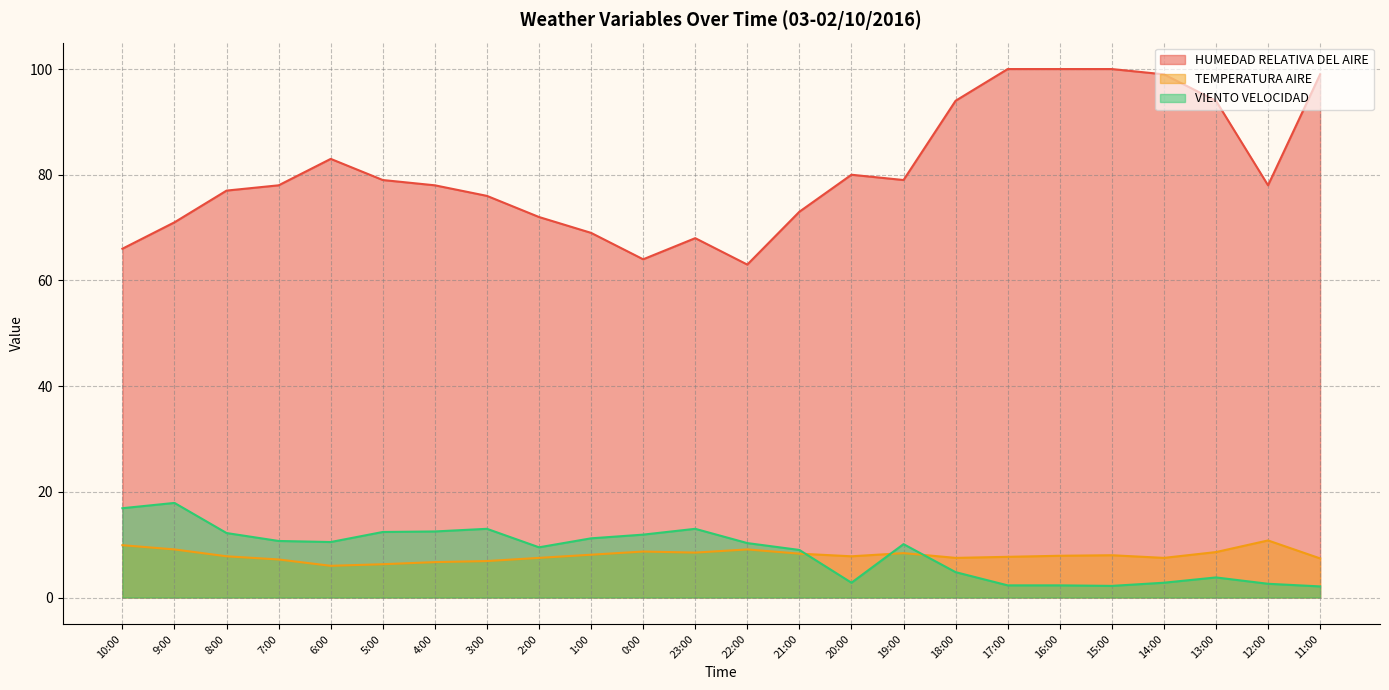

What is the total value across all series at 5:00?

97.7